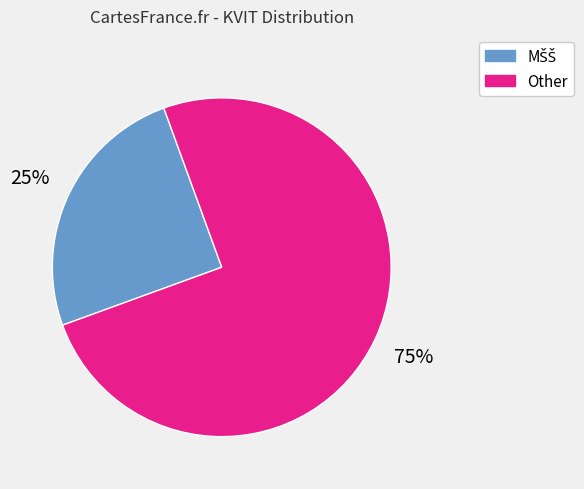

To the nearest percent, what is the difference between the largest and smallest slice percentages?

50%